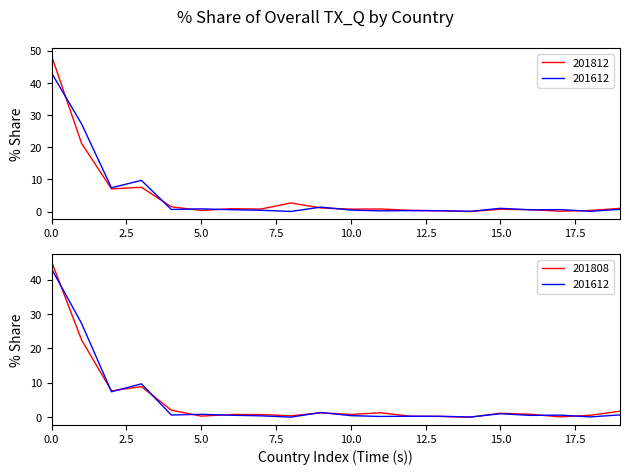

Which series ends up on top after the final intersection of 201808_% Share and 201812_% Share?

201808_% Share